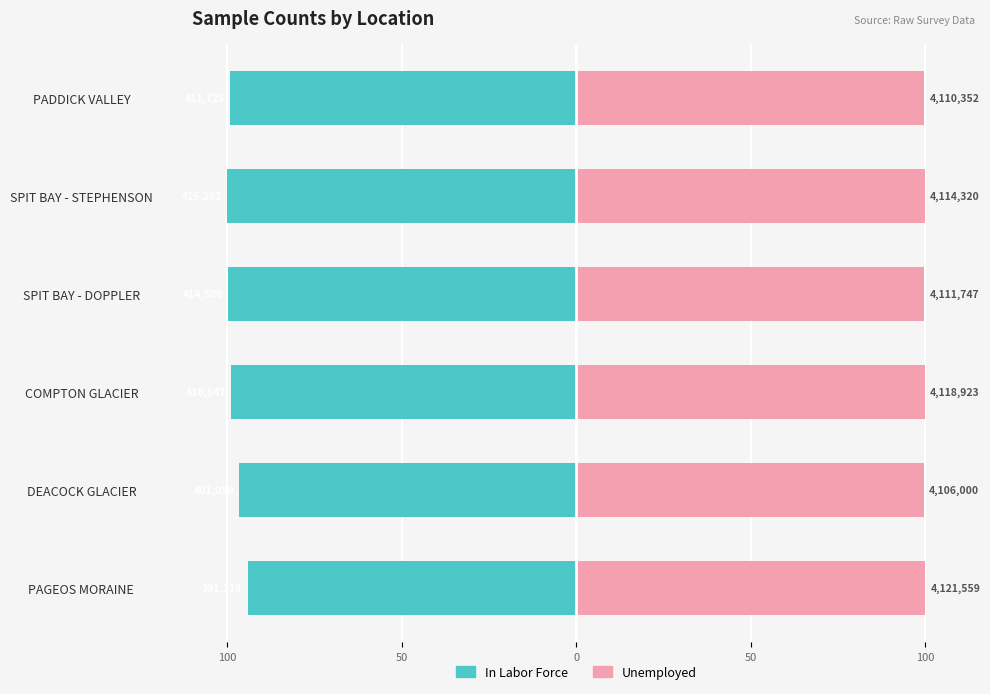

What is the minimum value shown in the chart?

-100.0